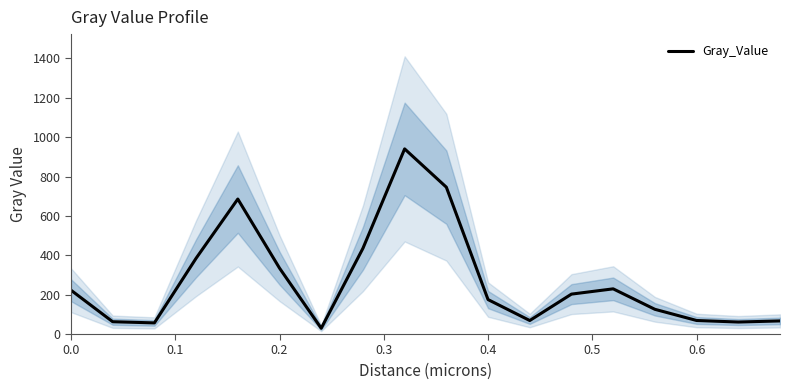

What is the highest value of the Gray_Value series?

940.2